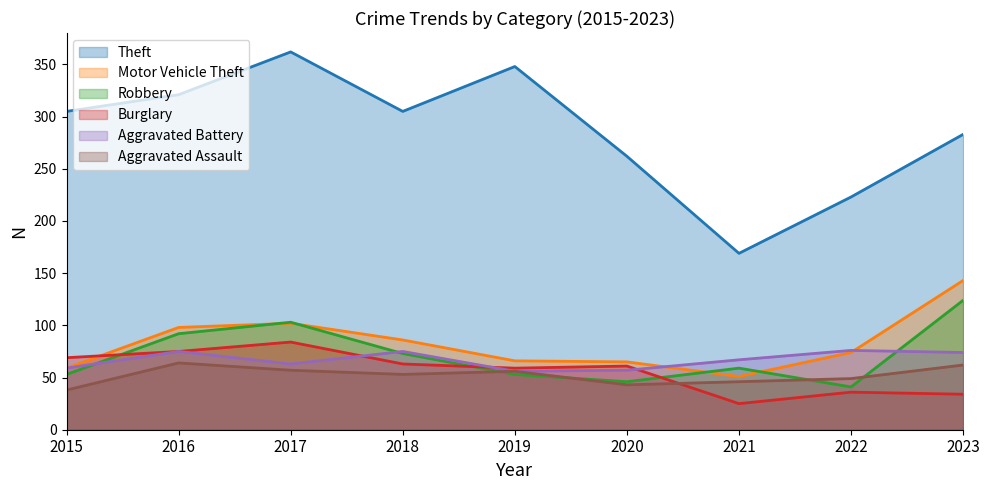

Which series has the largest total across all categories?

Theft